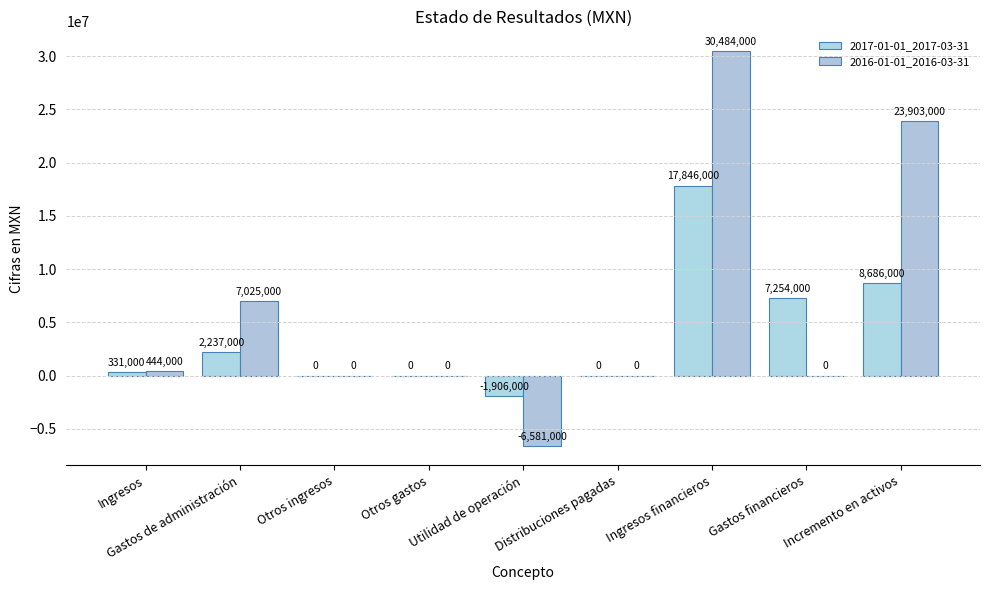

How many groups of bars are there?

9